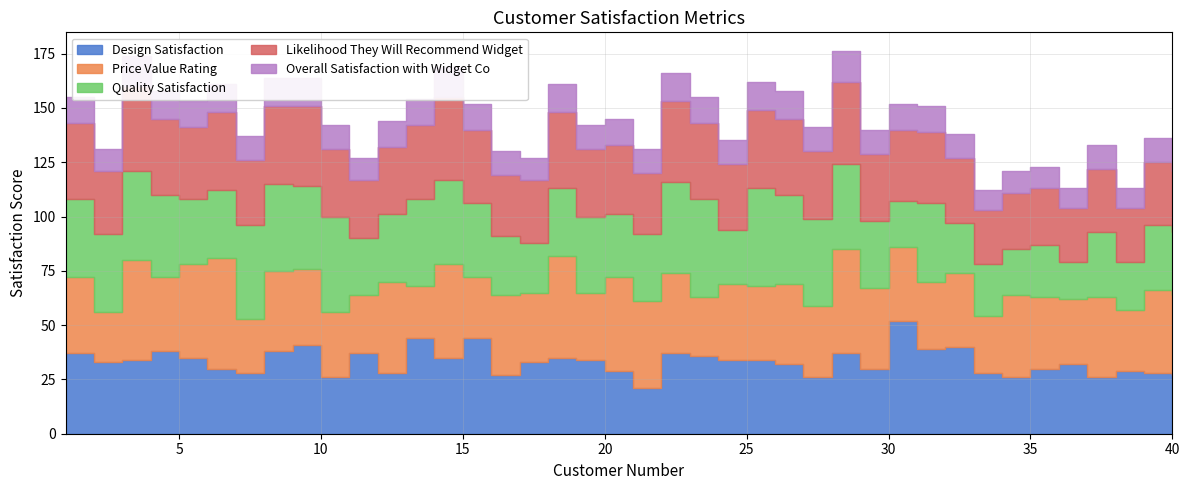

What are all the series names shown in the legend?

Design Satisfaction, Price Value Rating, Quality Satisfaction, Likelihood They Will Recommend Widget, Overall Satisfaction with Widget Co